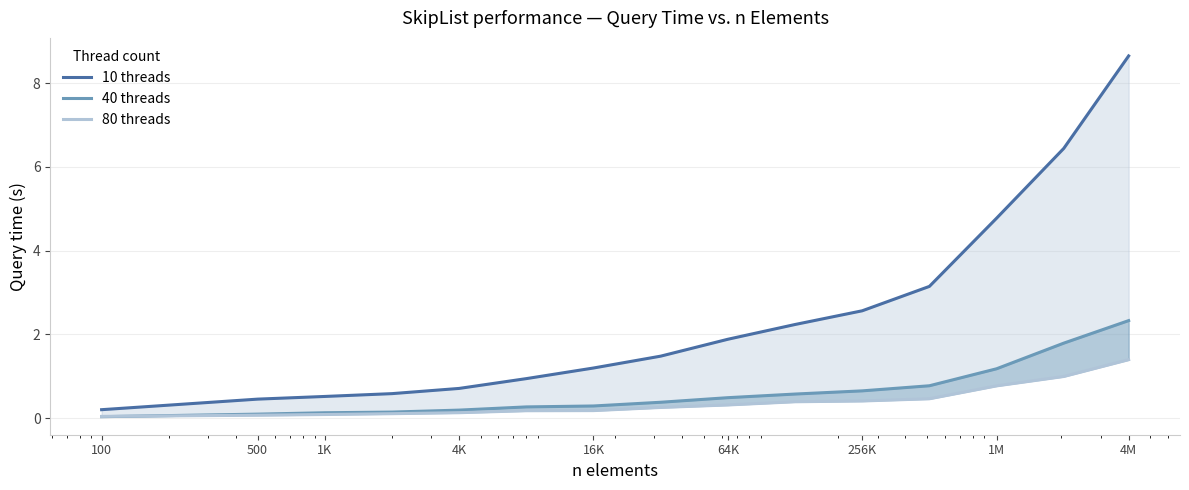

Does the chart have visible grid lines?

Yes